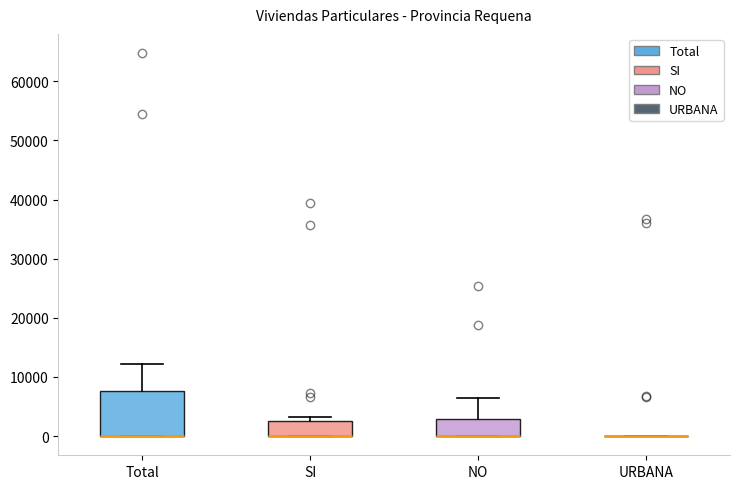

Which box is the tallest, from its lower edge to its upper edge?

Total